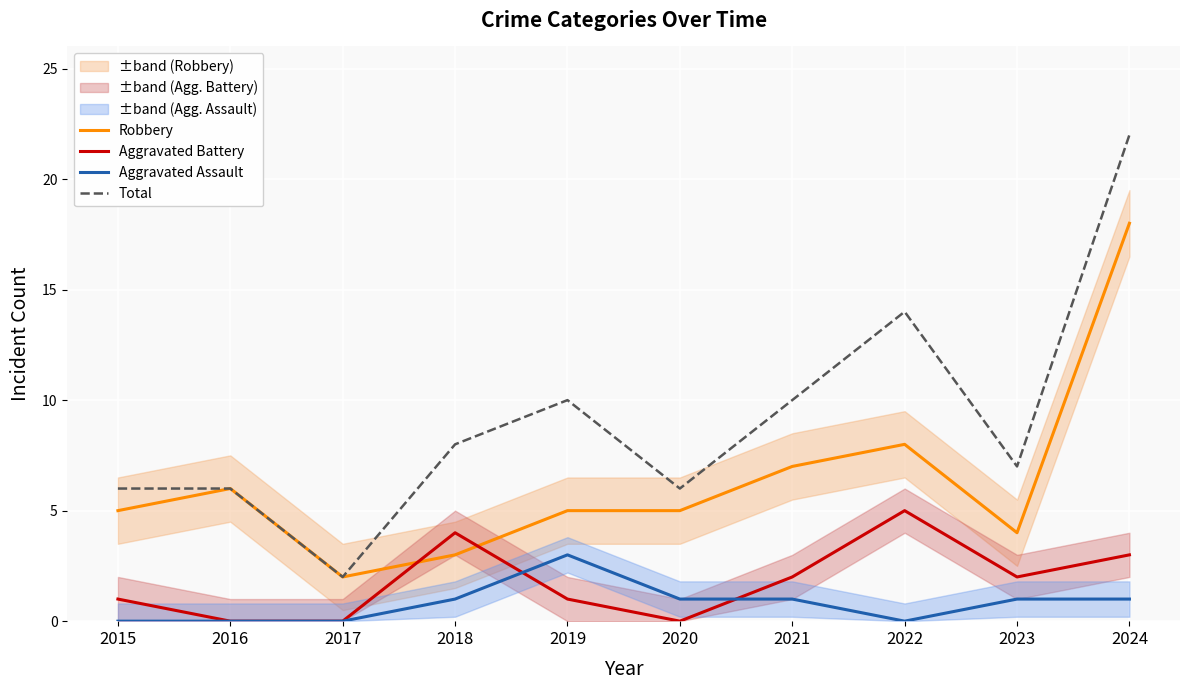

What is the sum of all Aggravated Battery values?

18